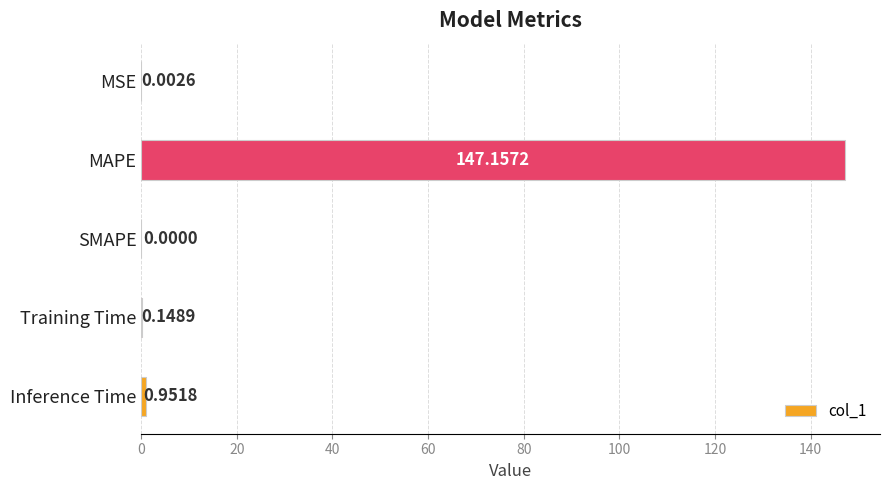

Where is the data nearest to the value 73?

Inference Time